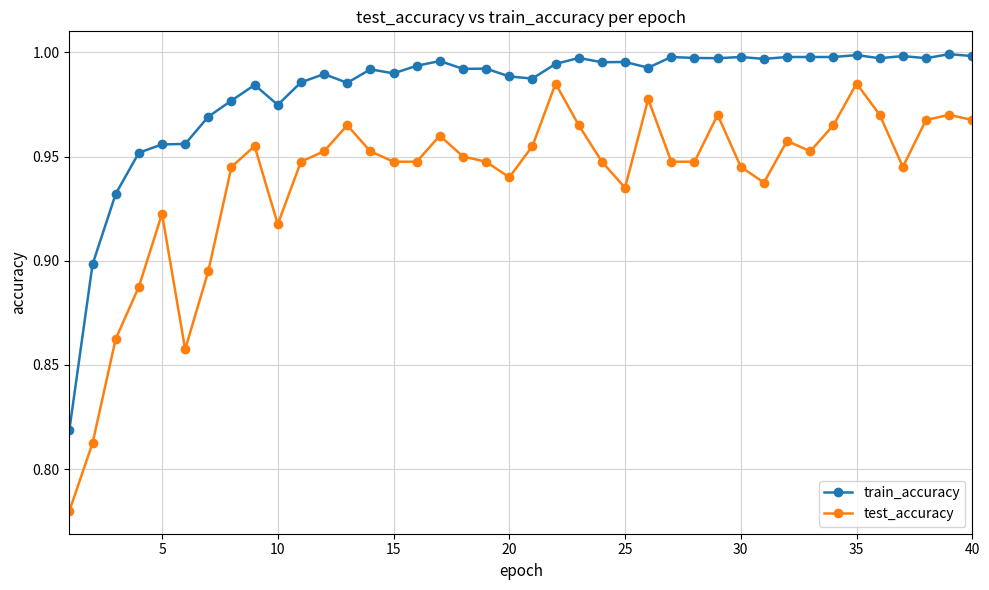

Which series has the largest range (max minus min)?

test_accuracy